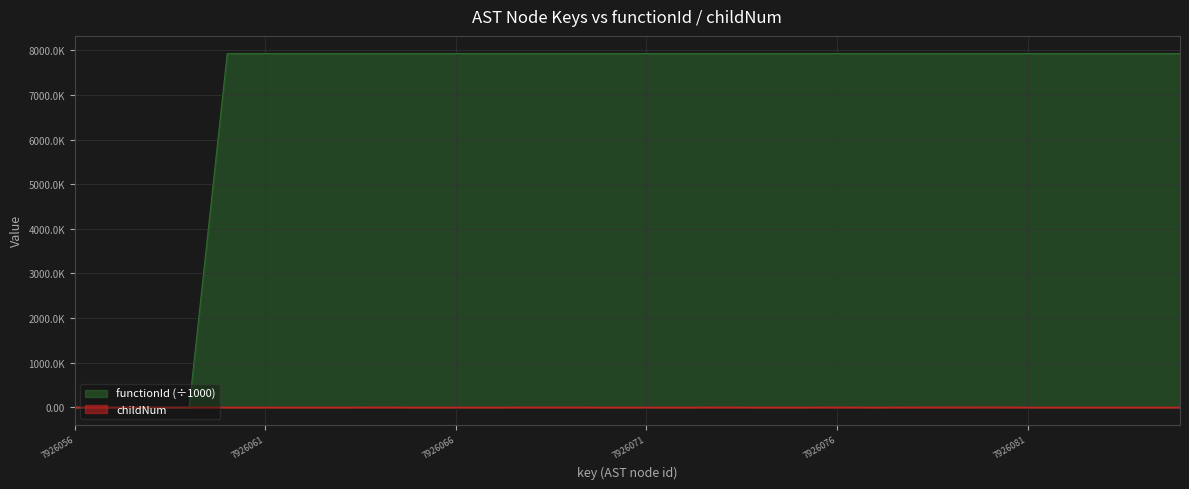

How many values in functionId are above zero?

26